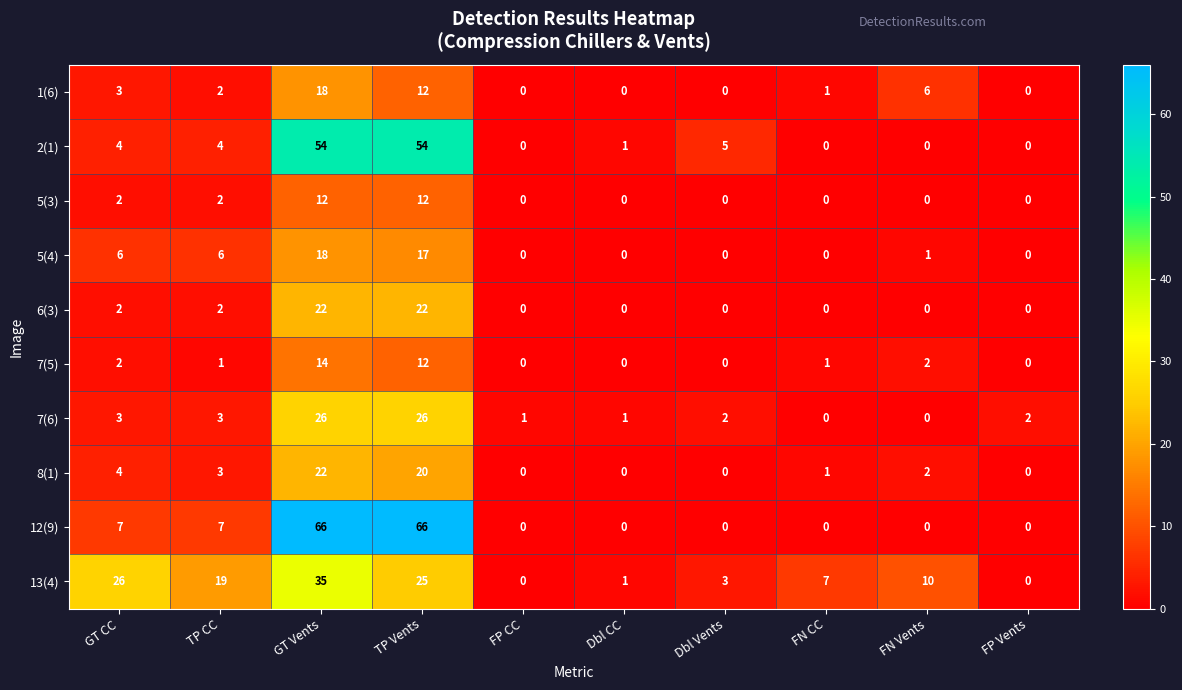

What is the average value of the 8(1) series?

5